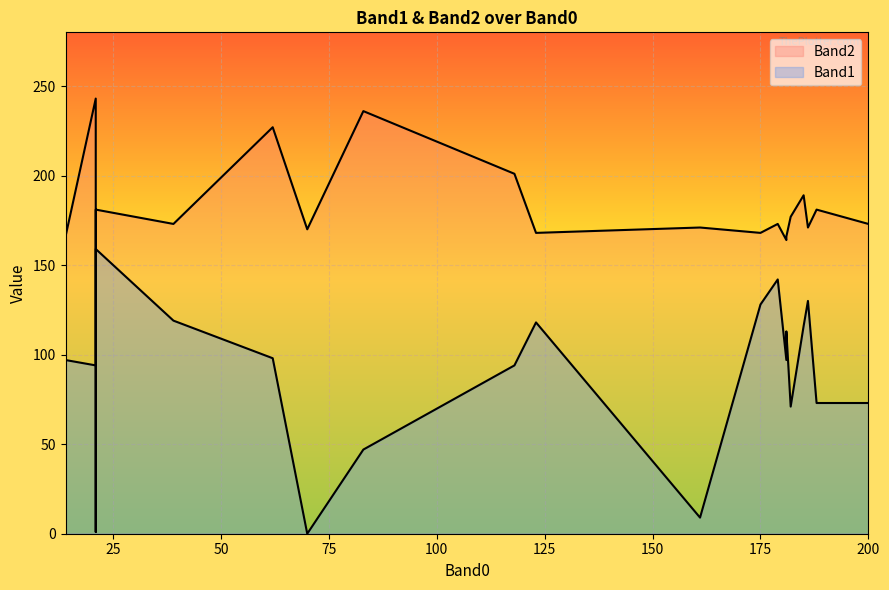

How many data points in Band2 are above 173?

8